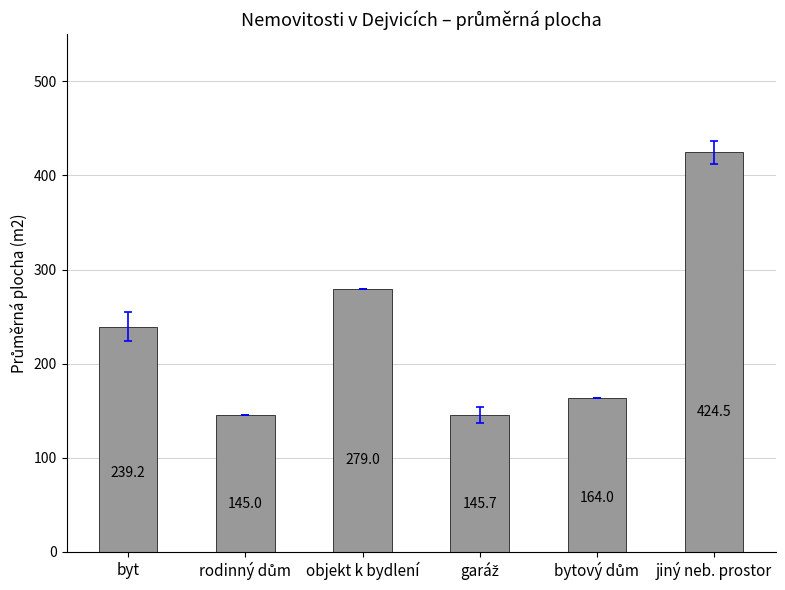

Approximately how many times larger is the value at objekt k bydlení compared to byt?

1.2